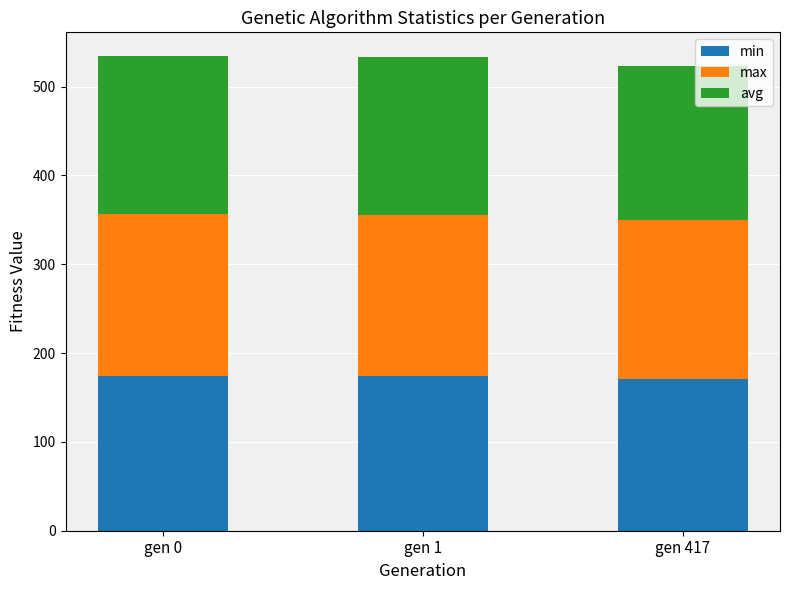

How many data points does each series have?

3